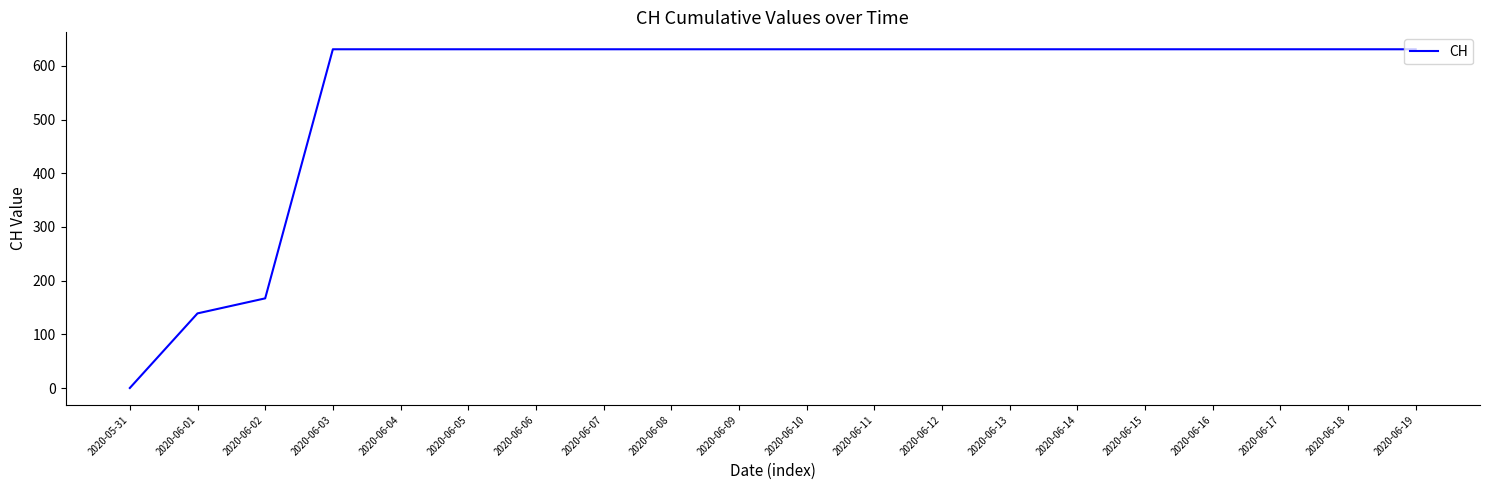

Between 2020-06-02 and 2020-06-11, which is larger?

2020-06-11